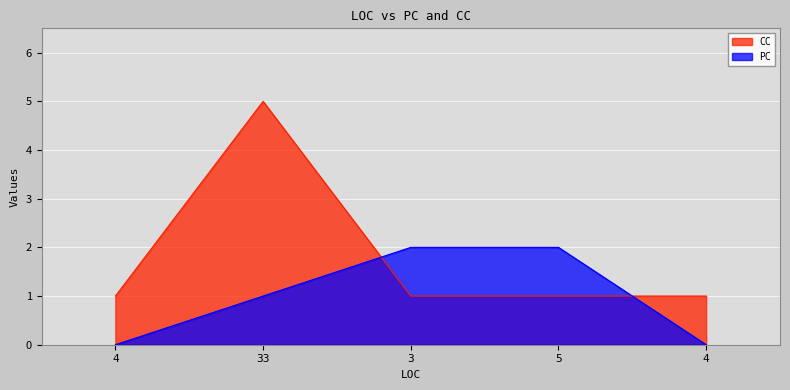

What are all the series names shown in the legend?

CC, PC